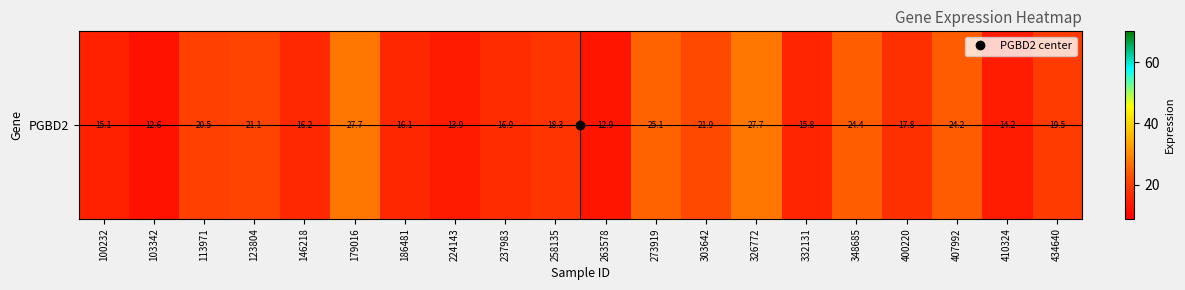

True or false: the data shows 13.9 at 224143.

True